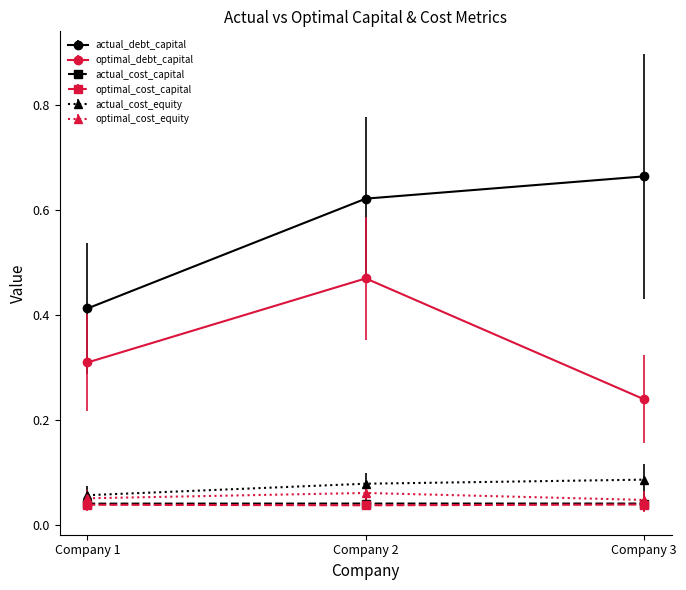

Which series has the largest total across all categories?

actual_debt_capital